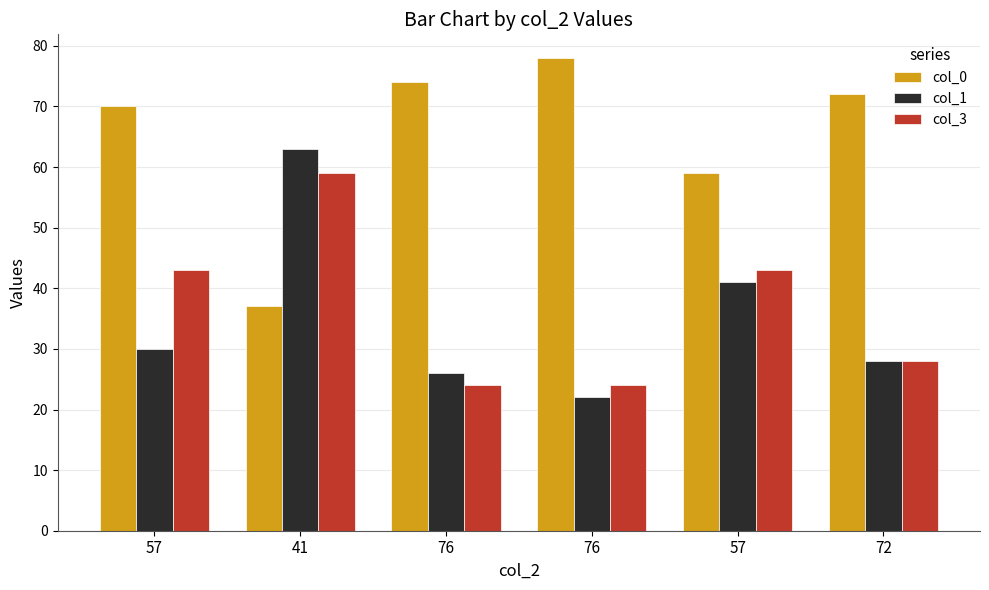

How many series are shown in this chart?

3